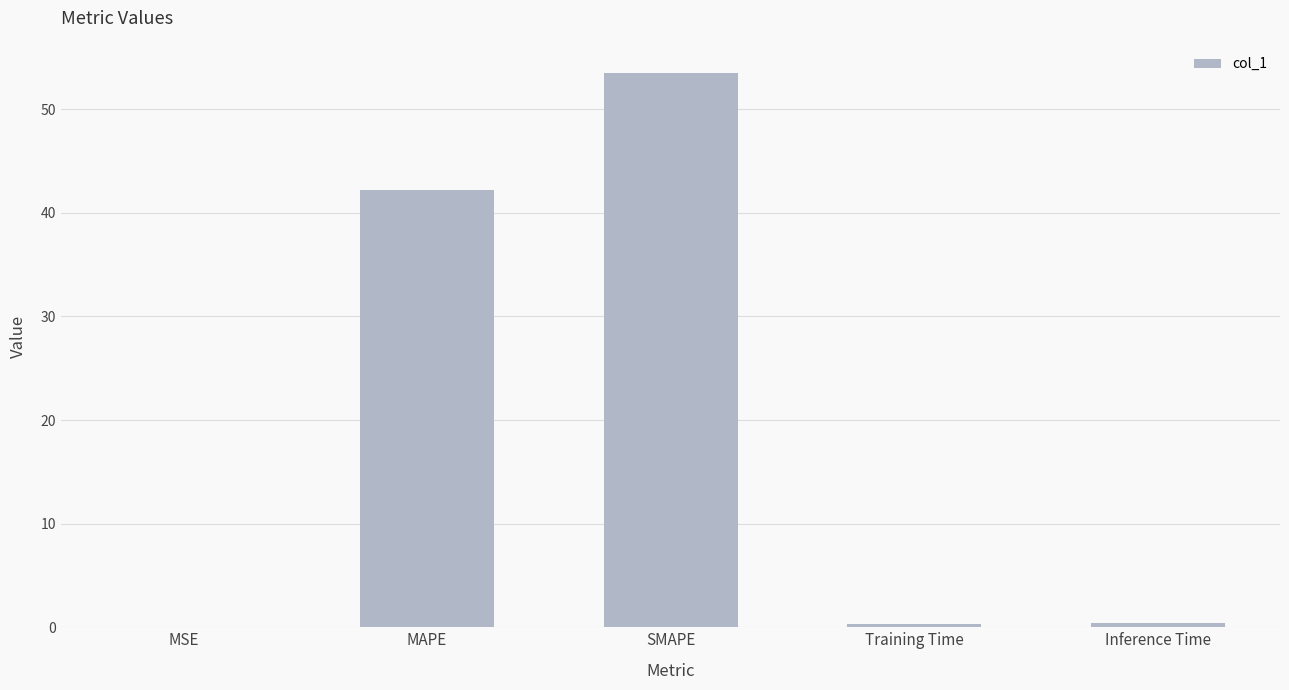

Is it true that the value at SMAPE is 17.7?

False